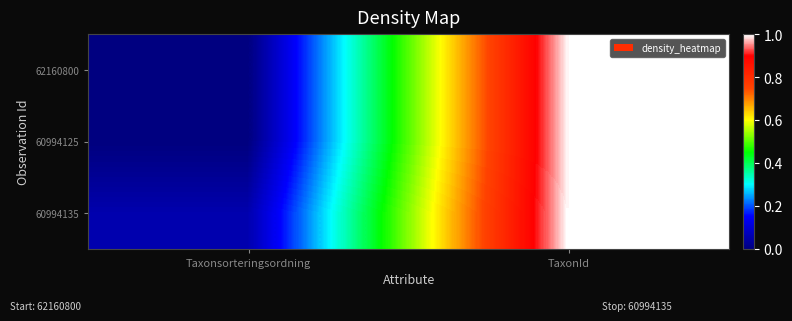

Reading left to right, what are all the values shown in this chart?

62160800: Taxonsorteringsordning=0.0	TaxonId=1.0
60994125: Taxonsorteringsordning=0.0	TaxonId=1.0
60994135: Taxonsorteringsordning=0.1	TaxonId=1.0